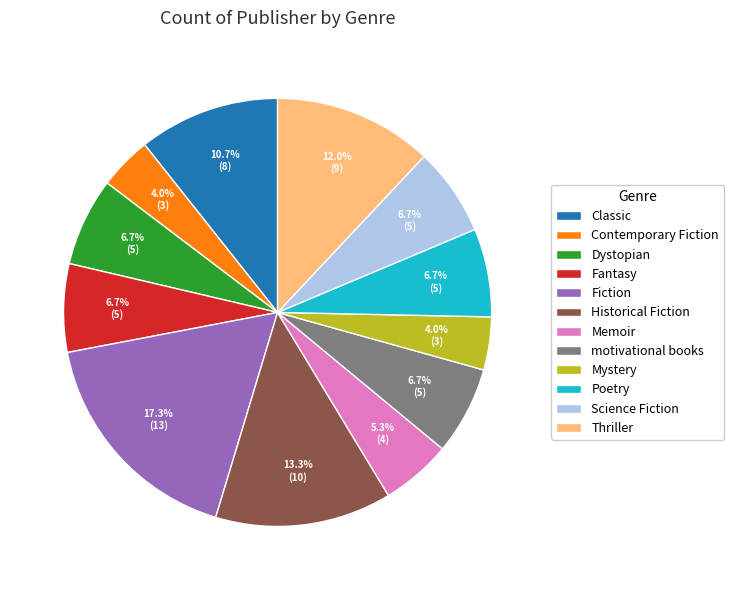

Is Classic the majority of the pie?

No